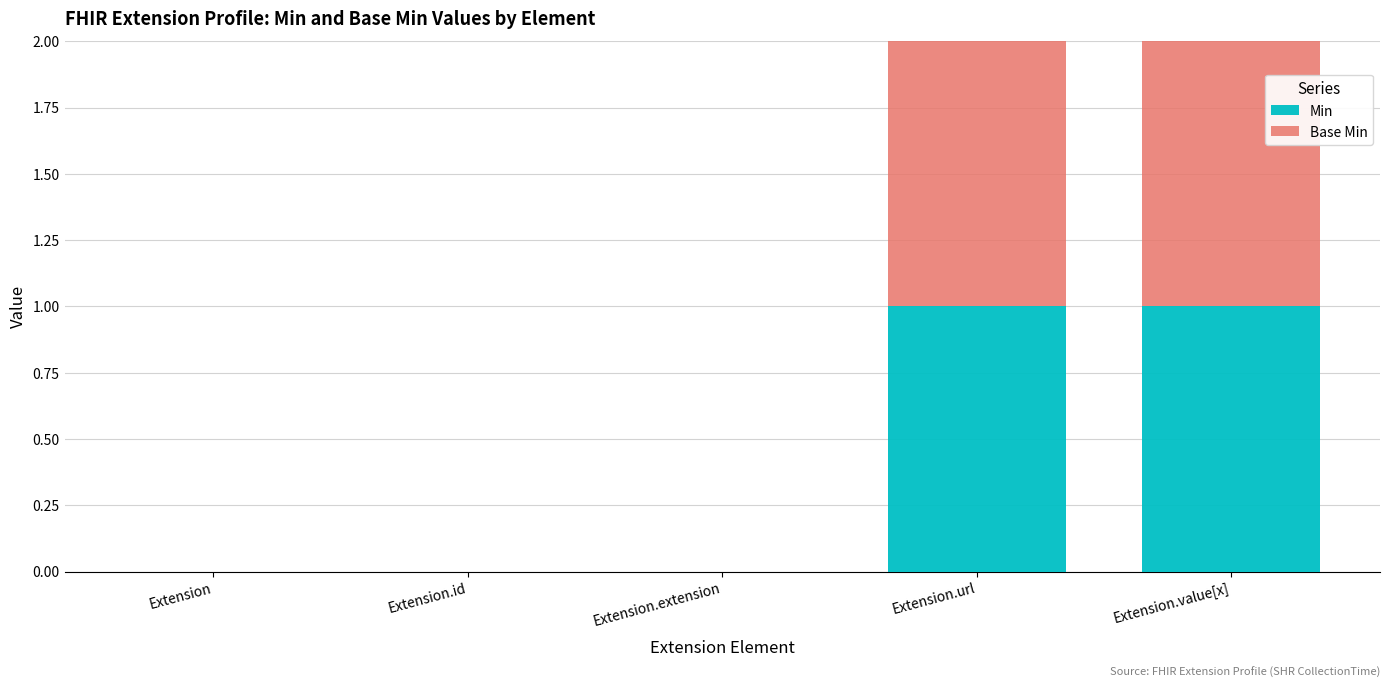

The value of Min at Extension.id is 0. True or false?

True